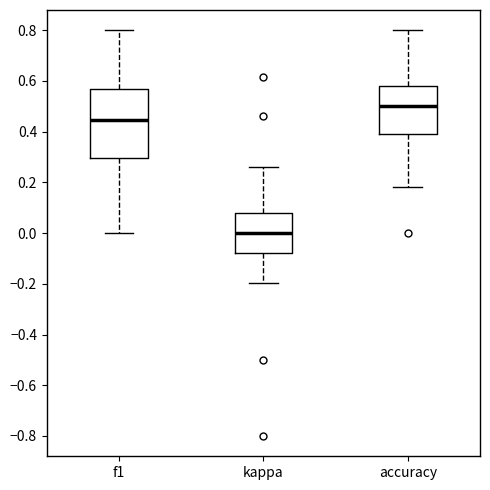

Reading left to right, read every box against the y-axis: the position of its median line, the range the box covers, and the ends of its whiskers. The values are not printed on the chart, so give them approximately, as read against the axis.

f1: median 0.44, box 0.30 to 0.56, whiskers 0.00 to 0.80
kappa: median 0.00, box -0.08 to 0.08, whiskers -0.20 to 0.26
accuracy: median 0.50, box 0.40 to 0.58, whiskers 0.18 to 0.80